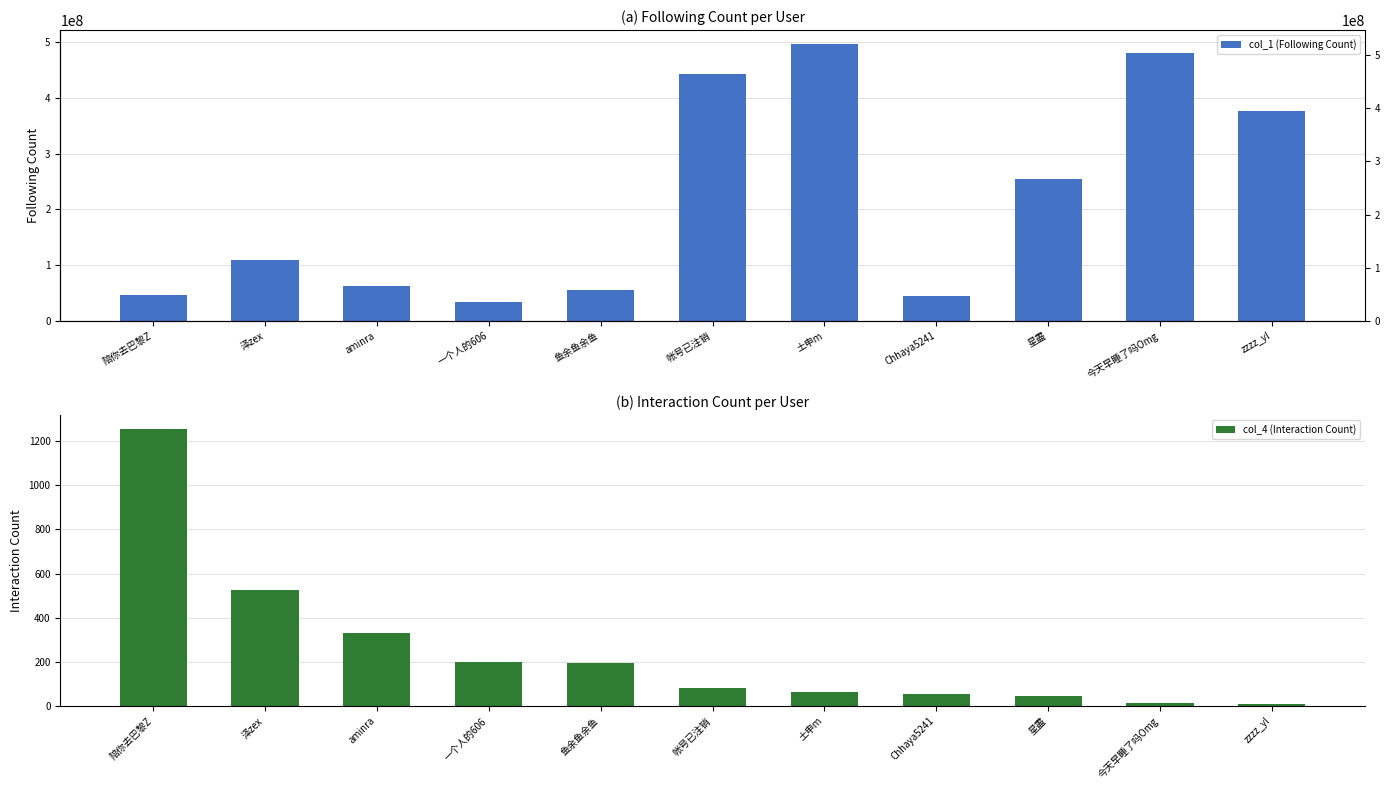

Is the value of col_4 (Interaction) at 鱼余鱼余鱼 greater than the value of col_1 (Following) at 一个人的606?

No